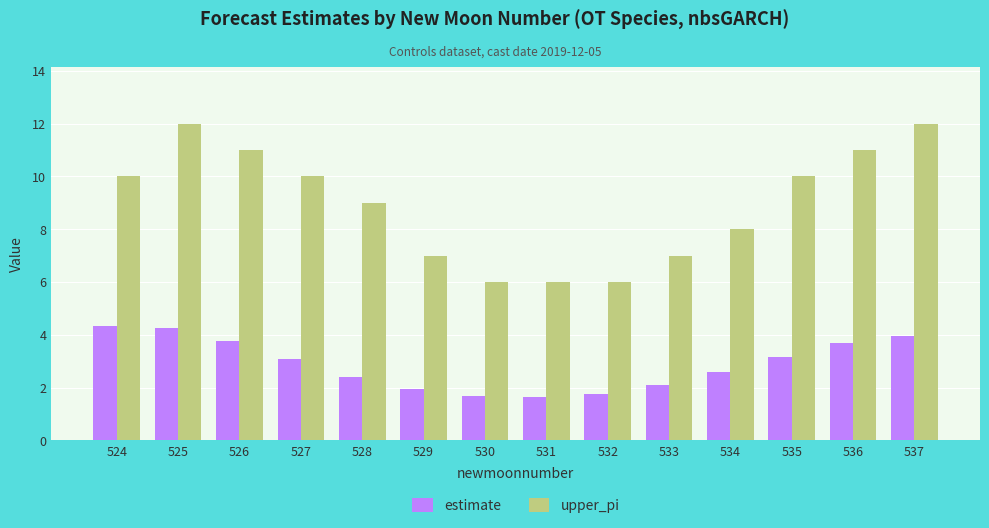

What is the sum of all estimate values?

40.4